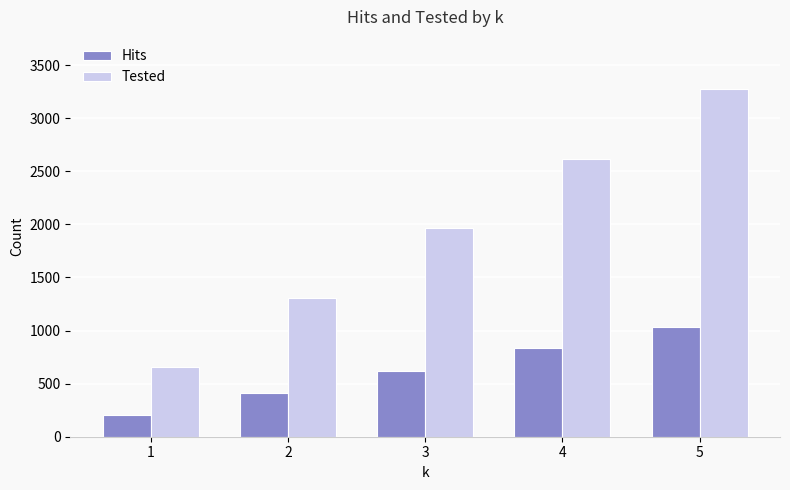

List the series in order of their overall mean, lowest first.

Hits, Tested